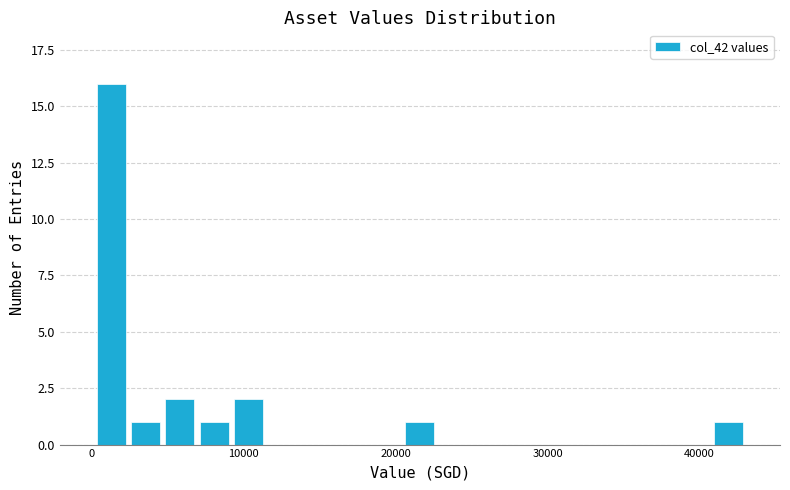

Around what value on the x-axis is the tallest bar? Give the approximate position of its centre, as read against the axis.

1000